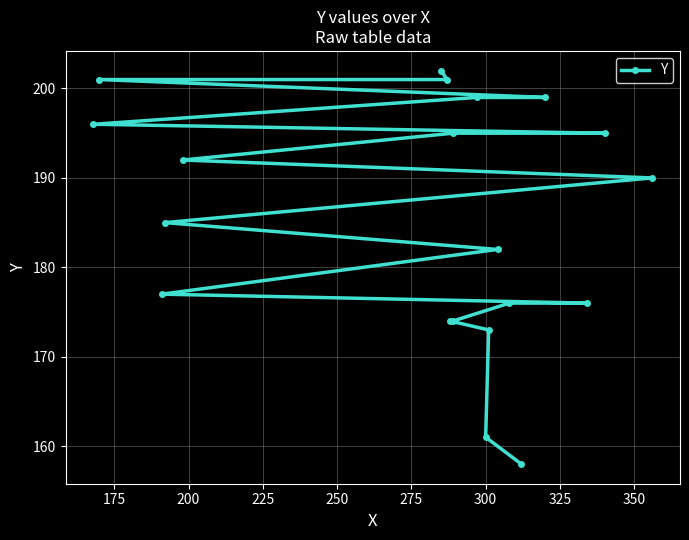

Is this an area chart (filled region under the line)?

No